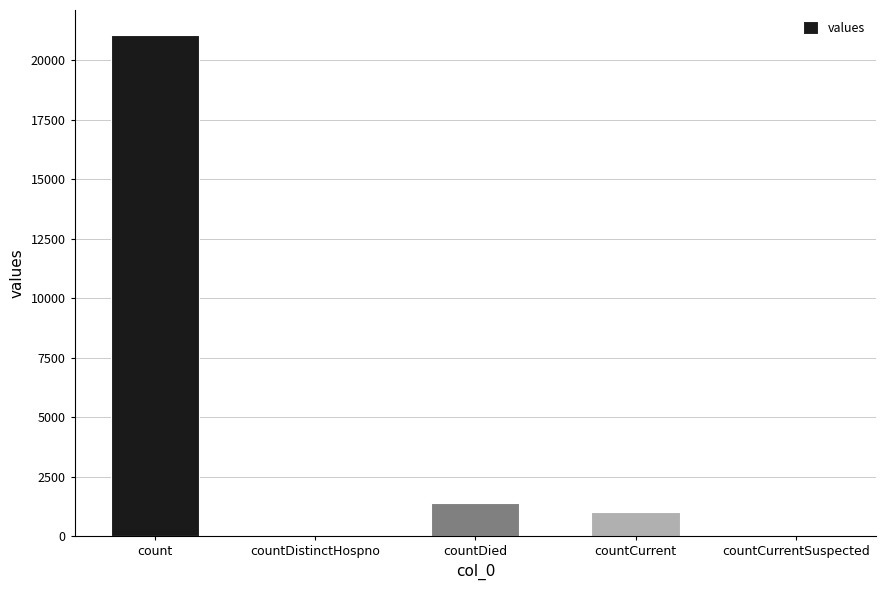

What is the sum of the values at countDistinctHospno and countCurrent?

1006